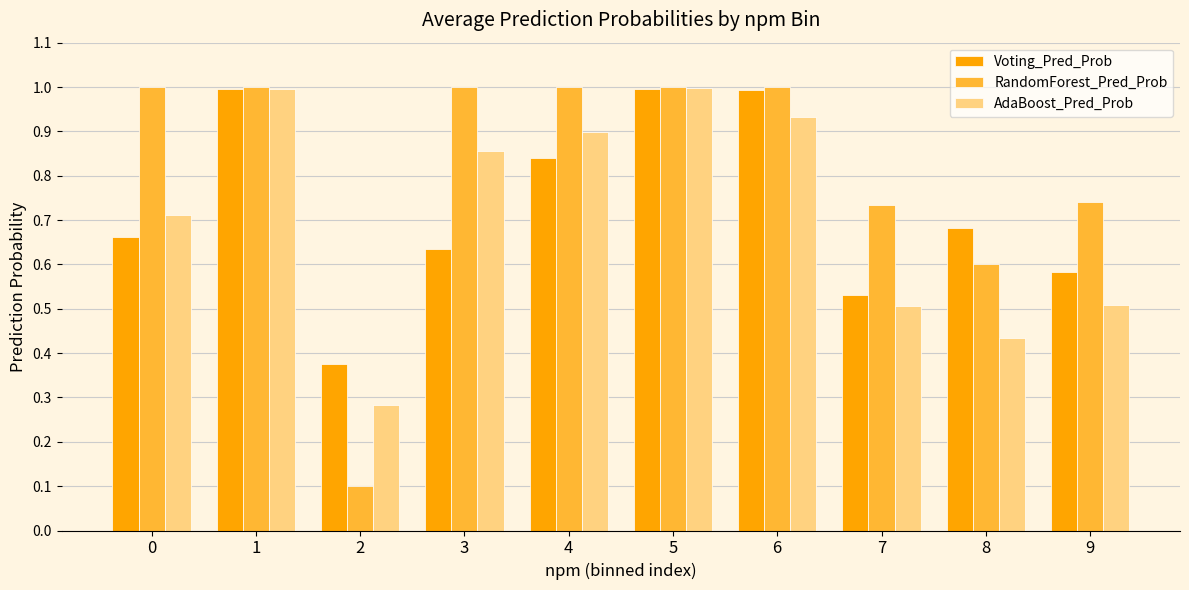

At how many categories does at least one series exceed 0?

10